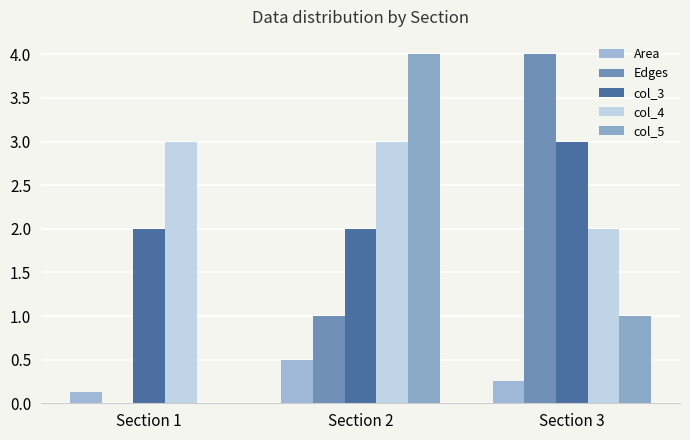

Reading left to right, transcribe all the data shown in this chart.

Area: Section 1=0.1	Section 2=0.5	Section 3=0.2
Edges: Section 1=0.0	Section 2=1.0	Section 3=4.0
col_3: Section 1=2.0	Section 2=2.0	Section 3=3.0
col_4: Section 1=3.0	Section 2=3.0	Section 3=2.0
col_5: Section 1=0.0	Section 2=4.0	Section 3=1.0